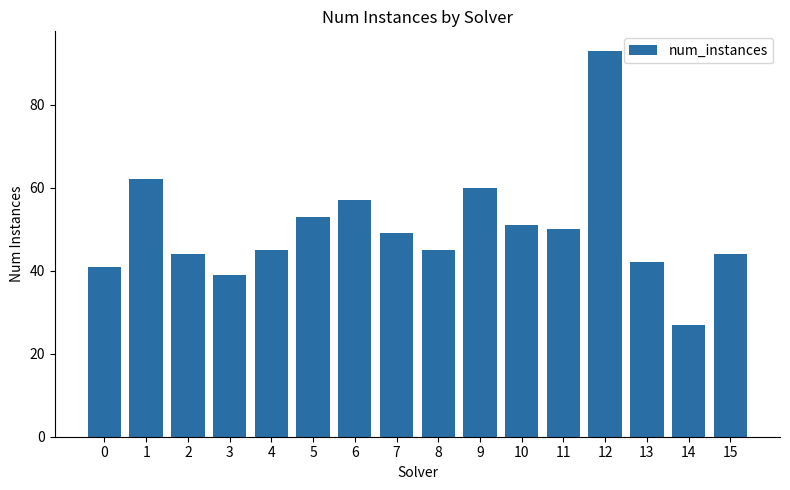

What is the value of the 9th bar from the left?

45